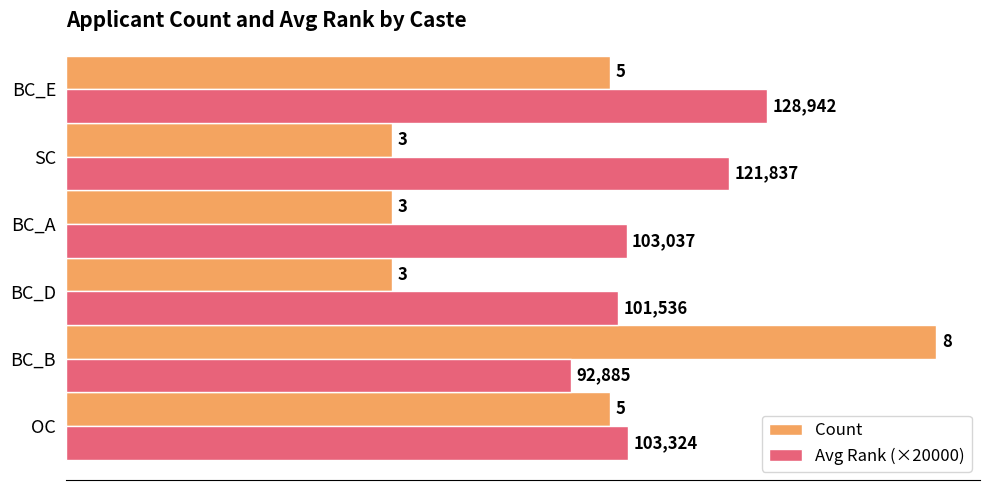

Which category has the highest value across all series?

BC_B